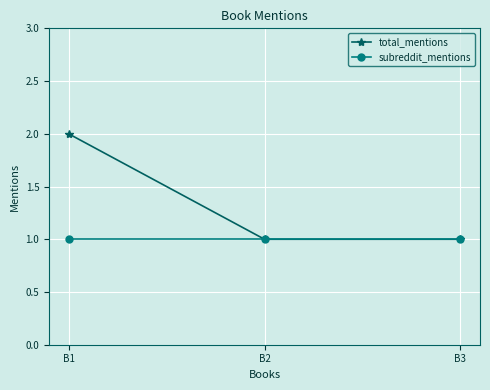

Rank the series by their maximum value, from lowest to highest.

subreddit_mentions, total_mentions